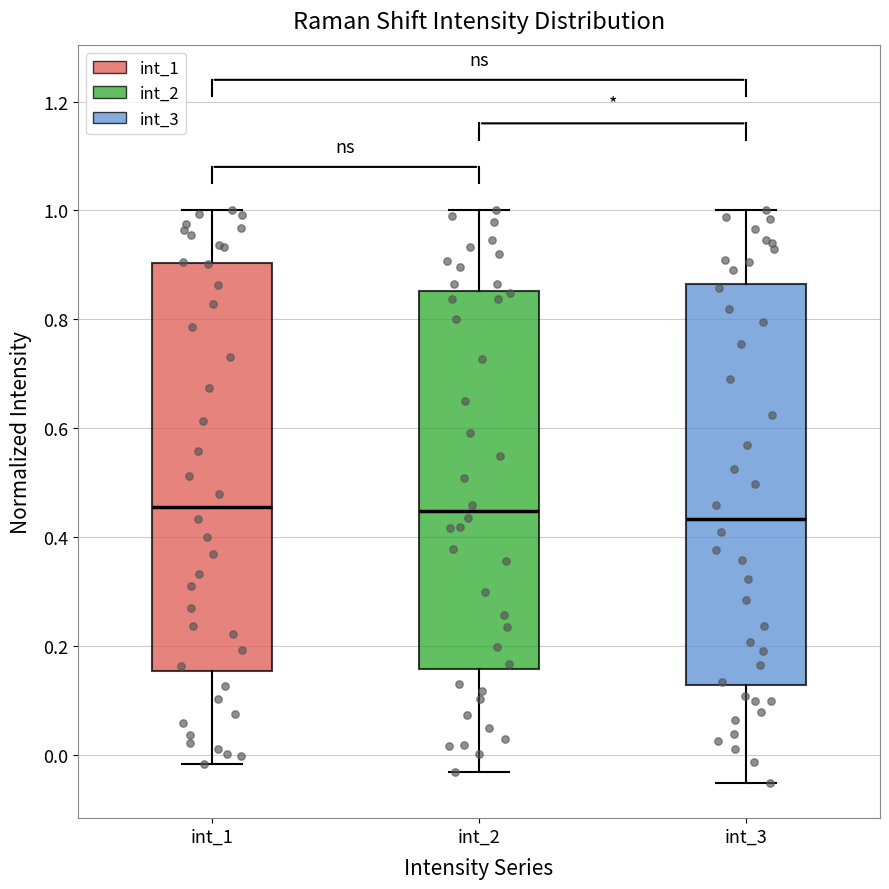

Where is the lower edge of the box for int_1 on the y-axis? The values are not printed on the chart, so give them approximately, as read against the axis.

0.16